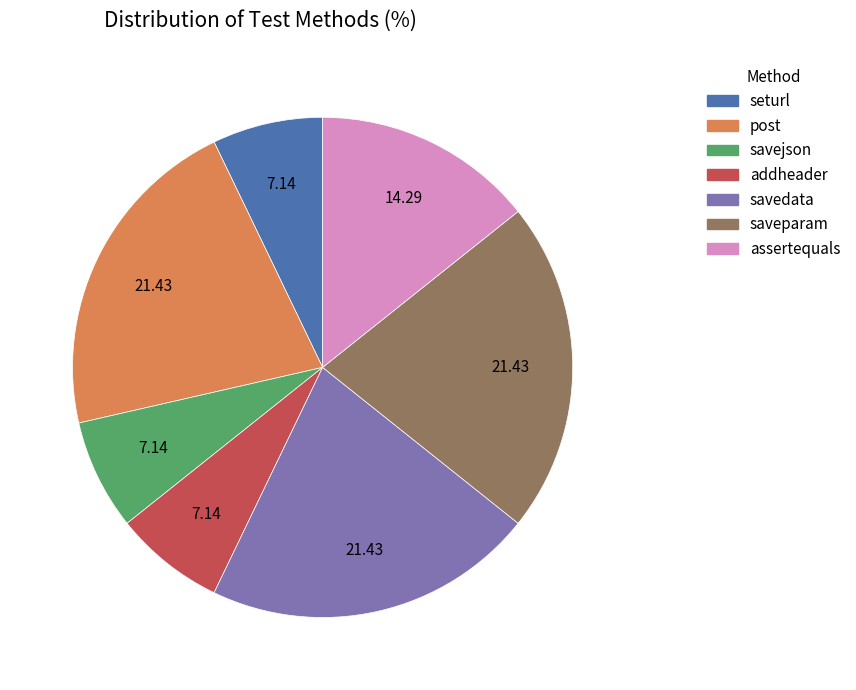

Which has a higher value, addheader or savedata?

savedata